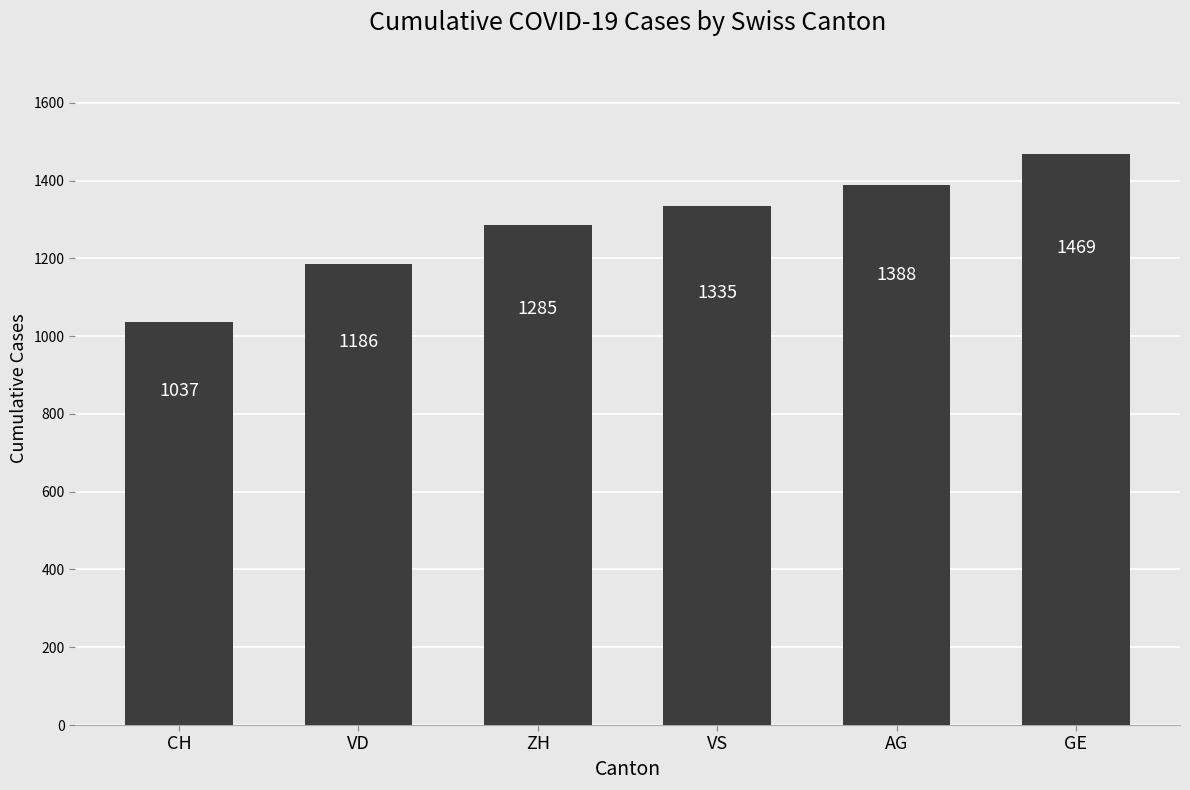

Is it true that the value at CH is 1037?

True